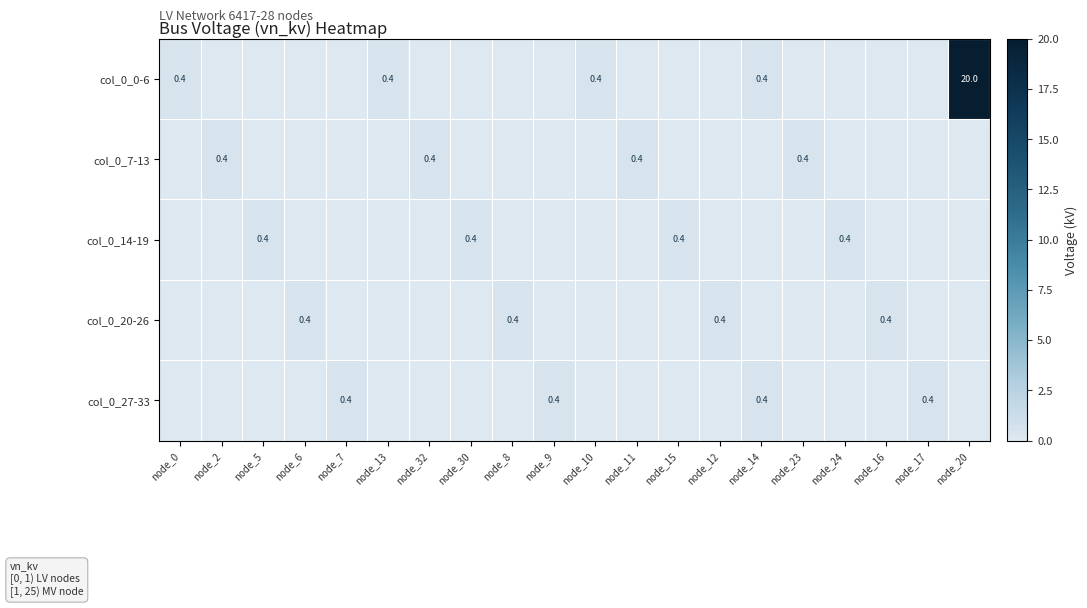

The col_0_7-13 series shows 0.6 at node_11. True or false?

False